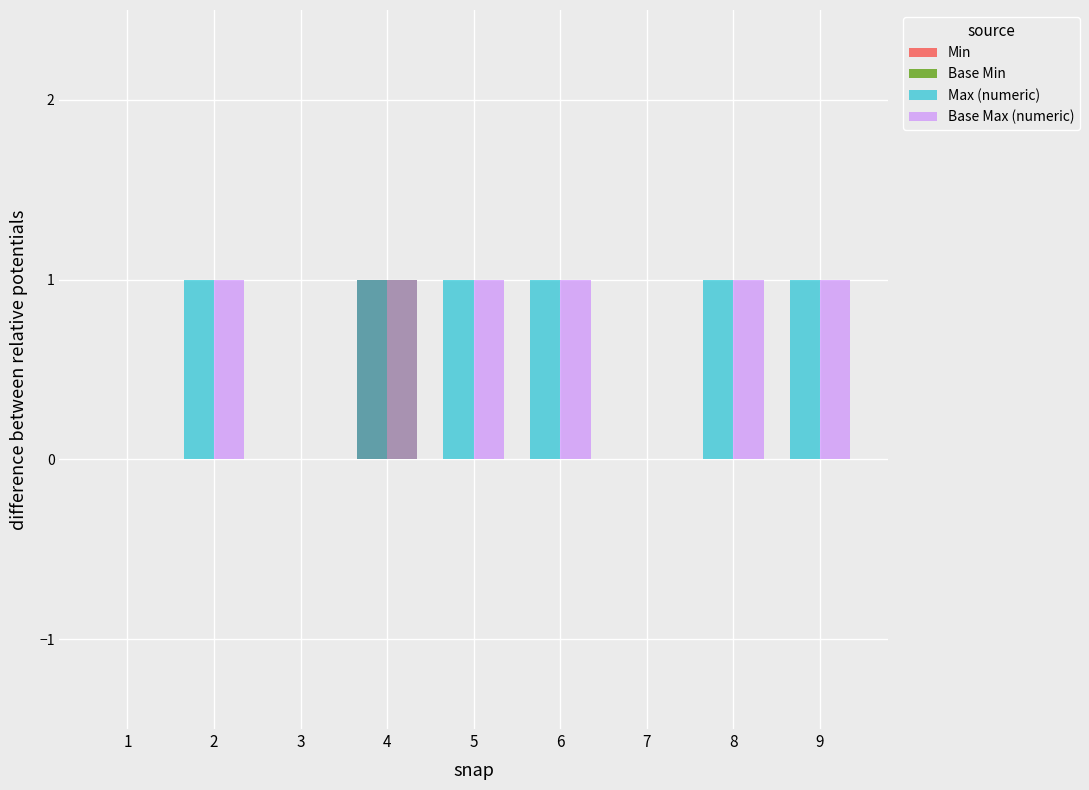

What is the highest value of the Base Min series?

1